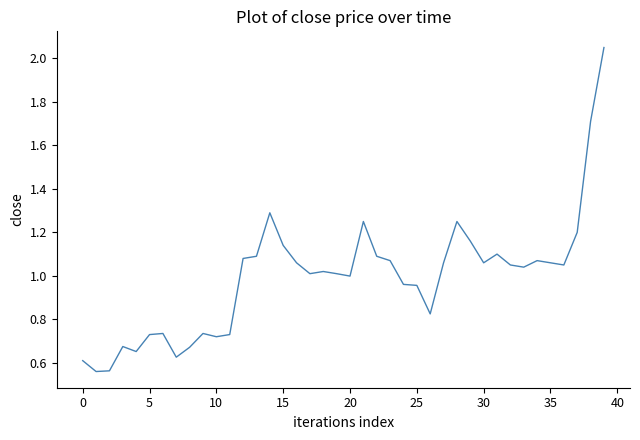

True or false: the data shows 0.3 at 0.

False